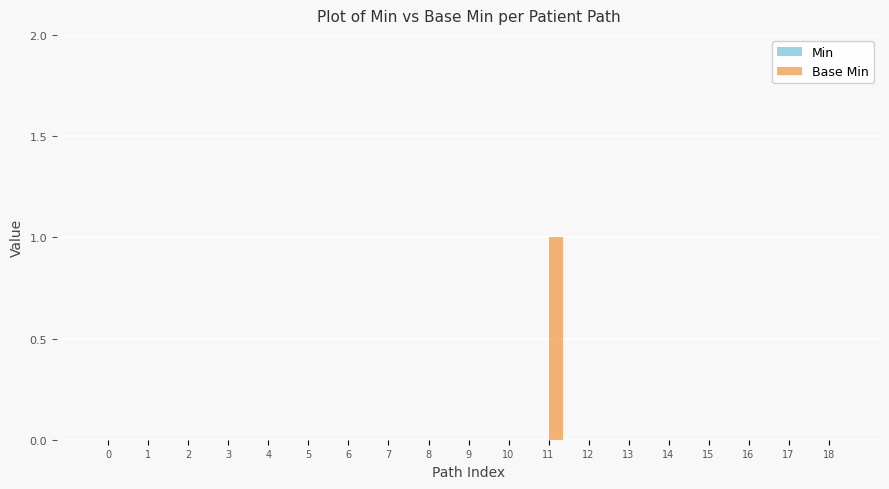

Are the bars horizontal?

No